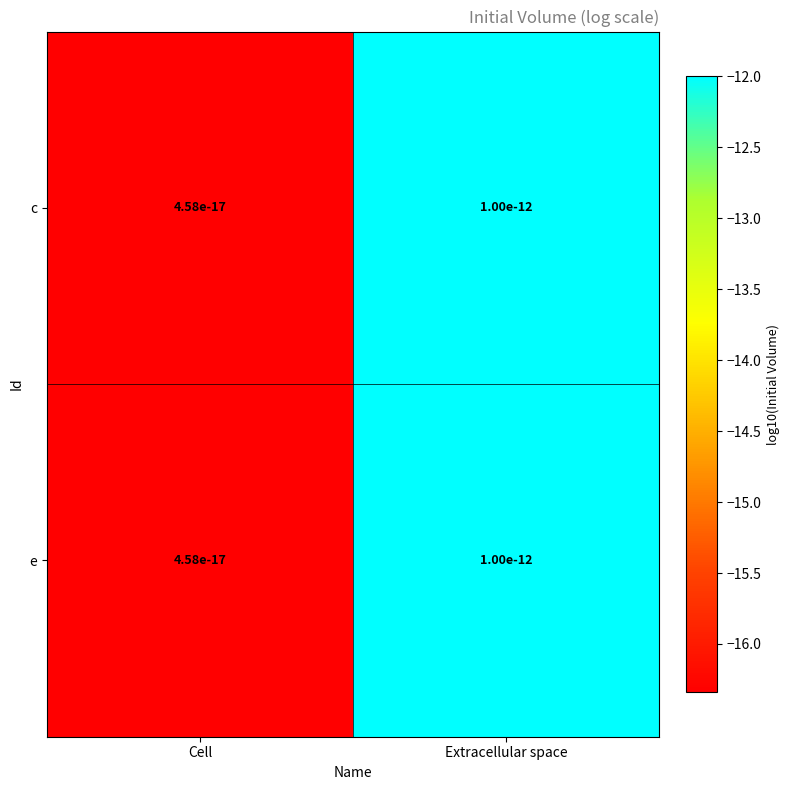

What is the total value across all series at Cell?

-32.7